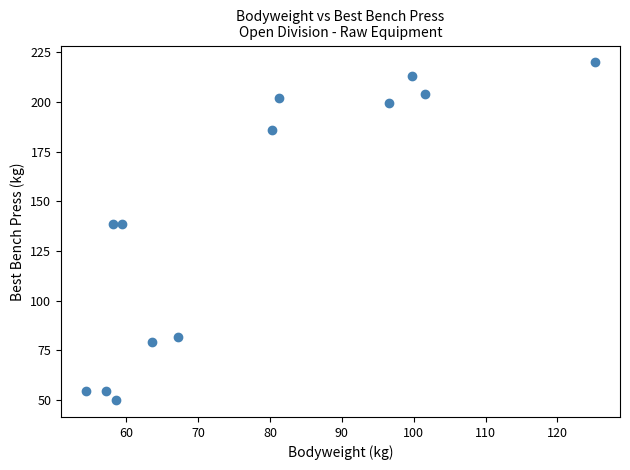

What is the range of Y values (max minus min)?

170.1